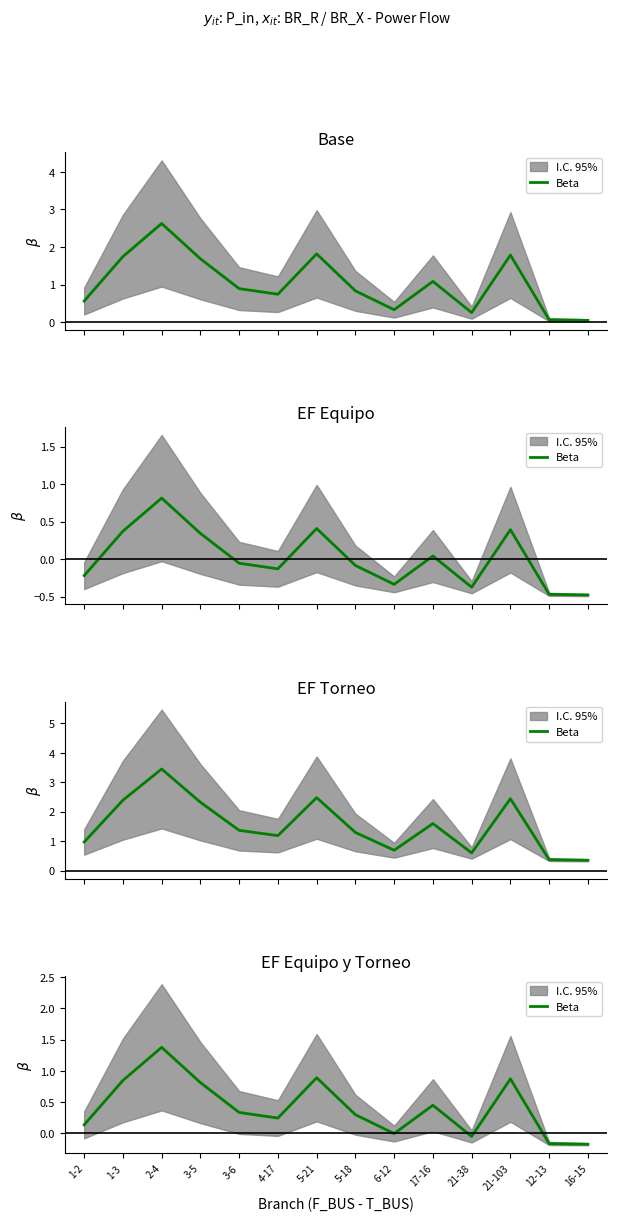

How many points are lower than both their immediate neighbors (excluding endpoints)?

3